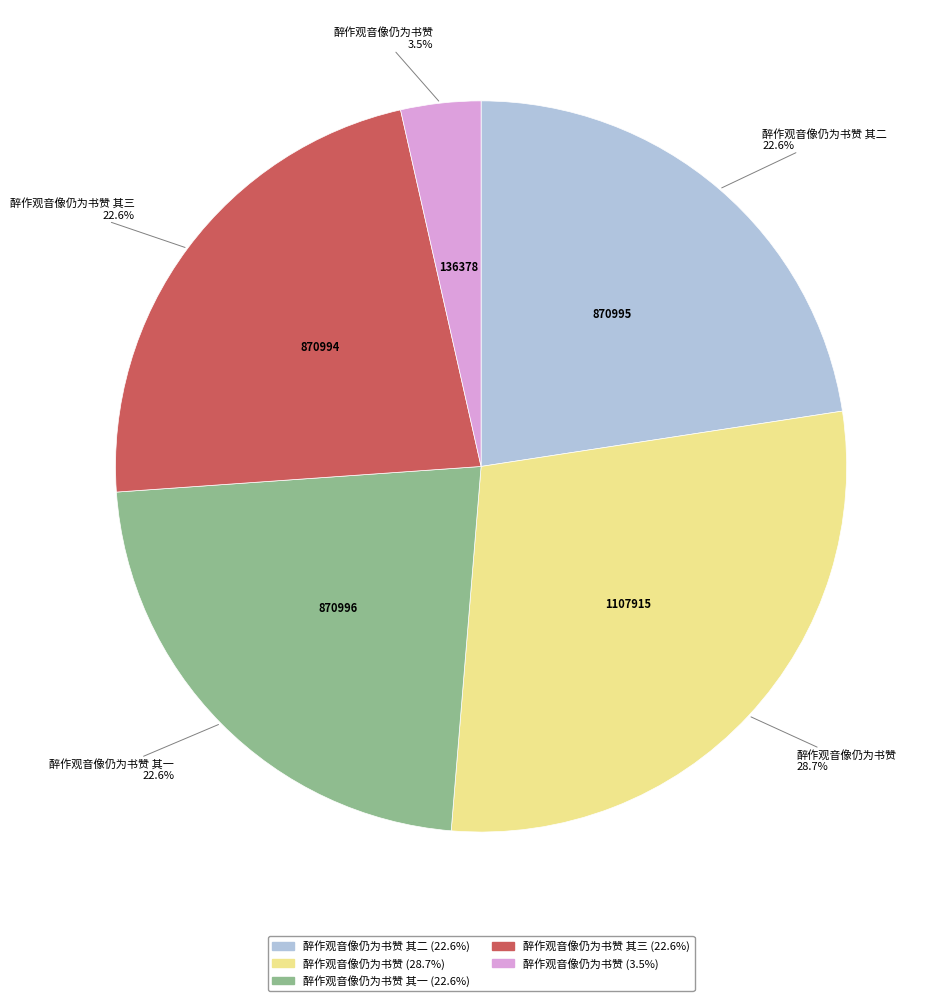

Is there a majority slice in this chart?

No